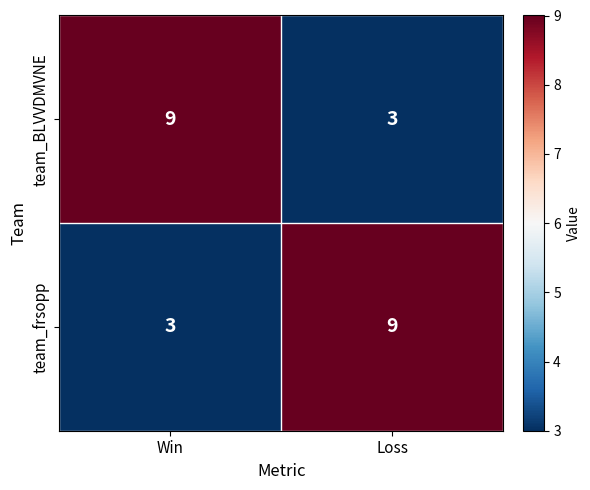

What is the minimum value shown in the chart?

3